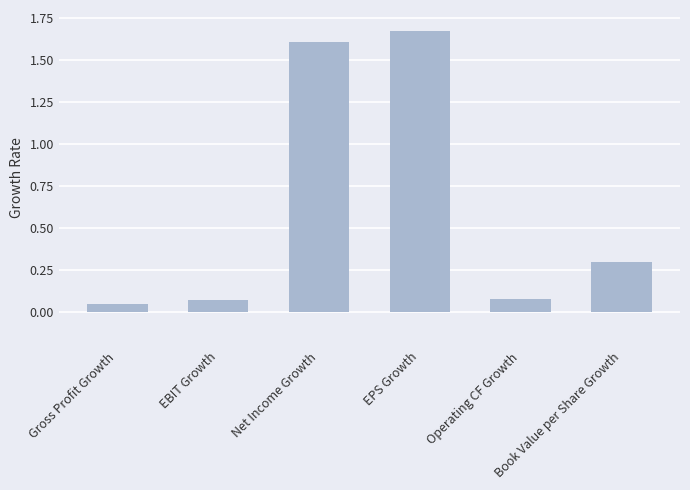

Which label corresponds to the largest value in the chart?

EPS Growth